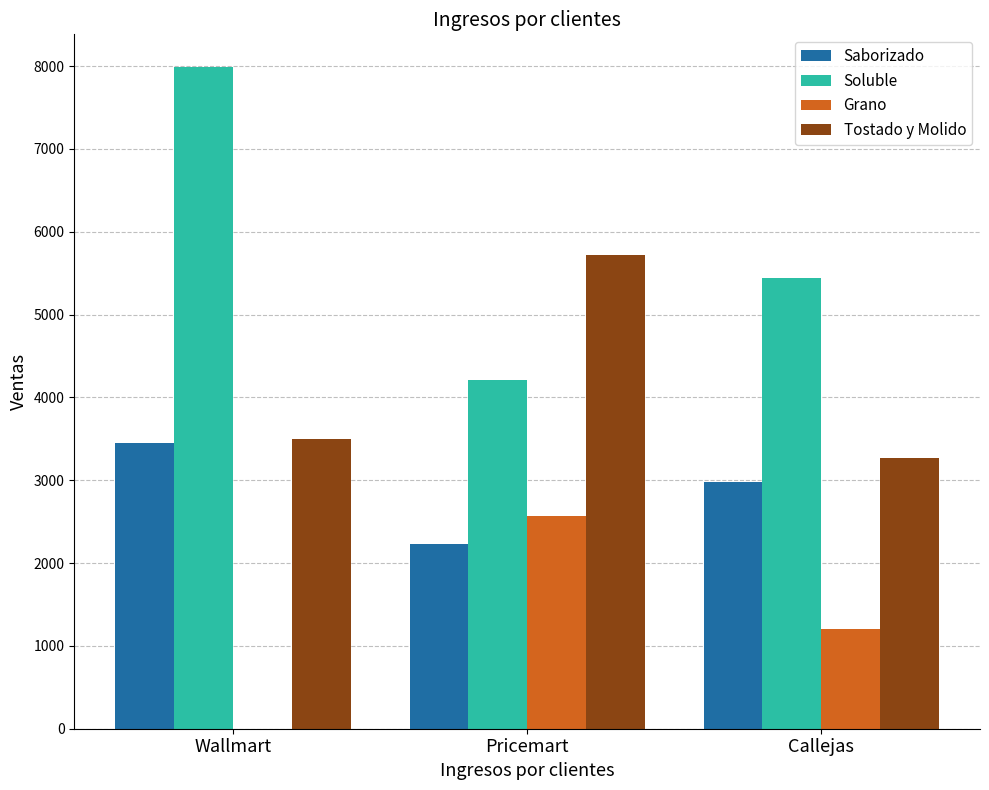

What is the maximum value for Grano?

2565